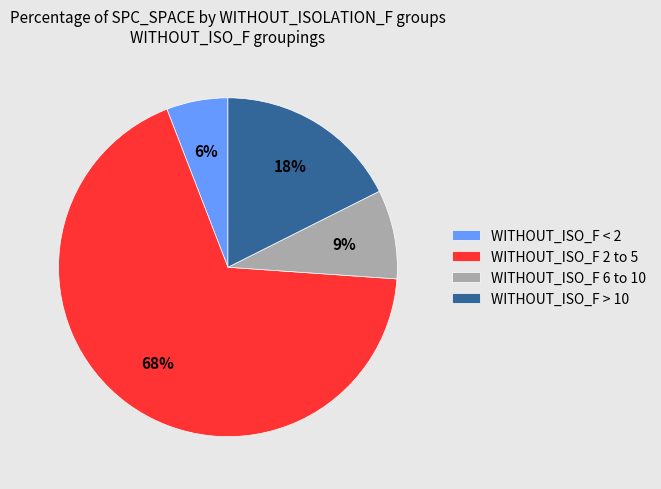

How many segments does this pie chart have?

4